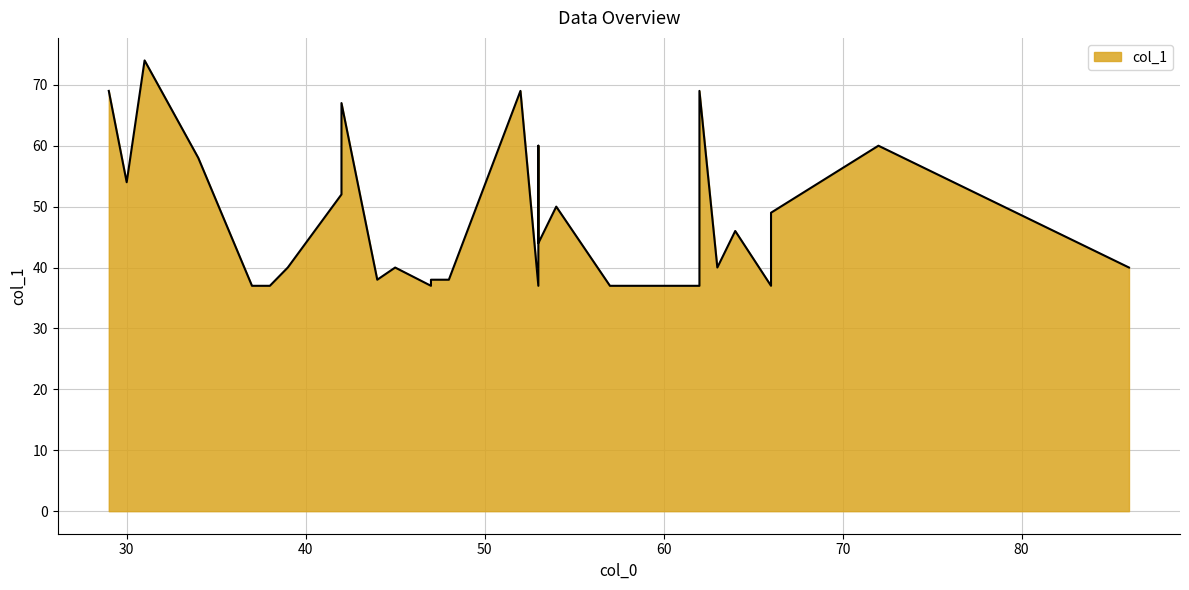

What is the label of the 3rd point from the right?

66